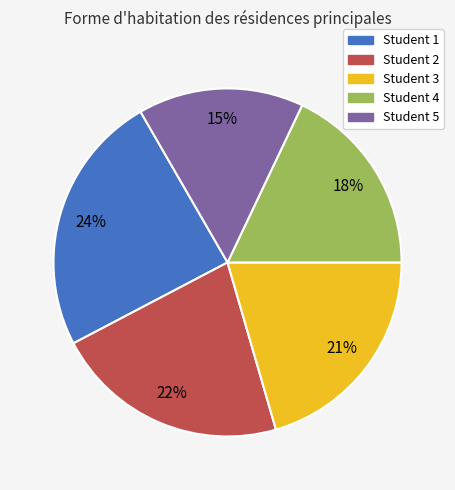

Count the number of slices in the pie.

5